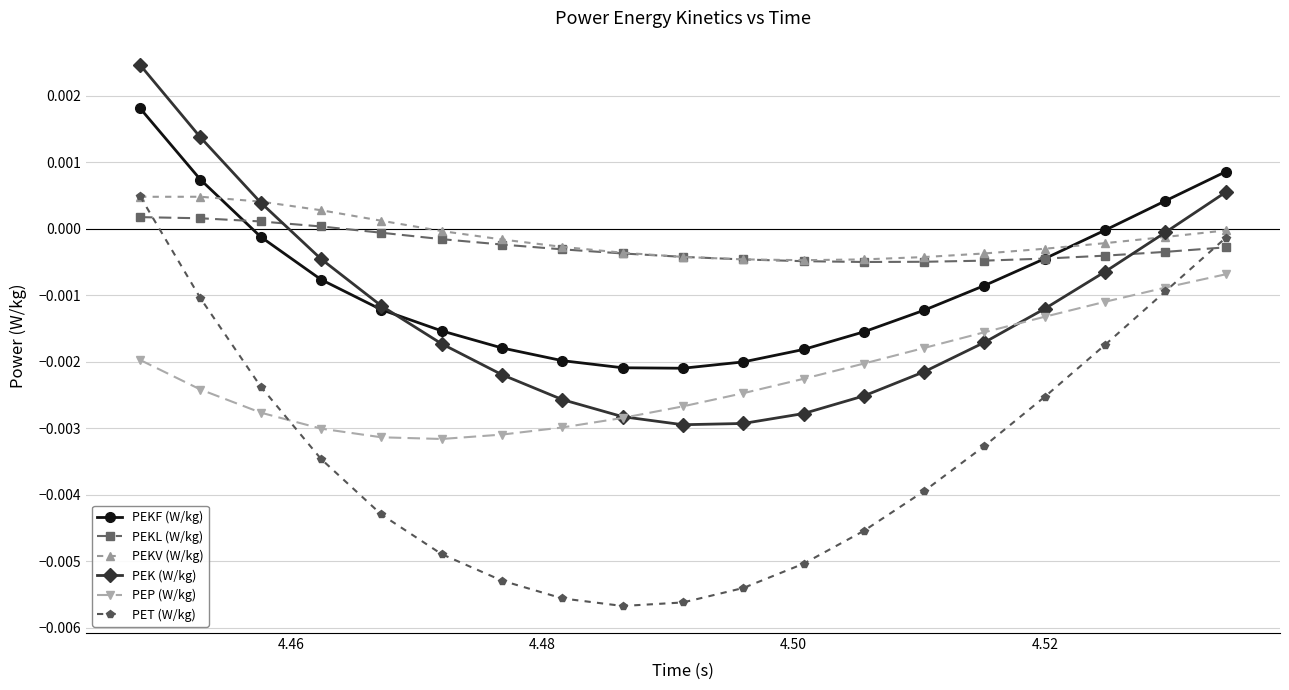

Which series has the widest spread of values?

PET (W/kg)